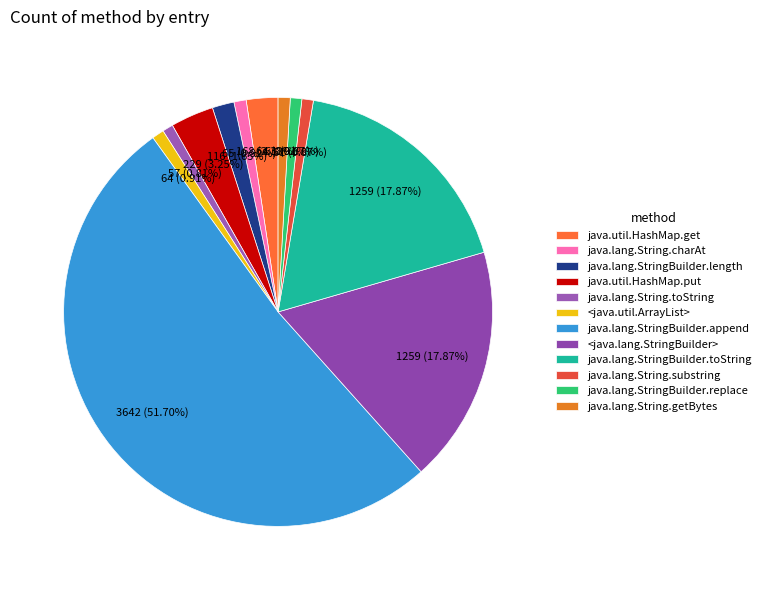

Which slice is the smallest?

java.lang.String.toString